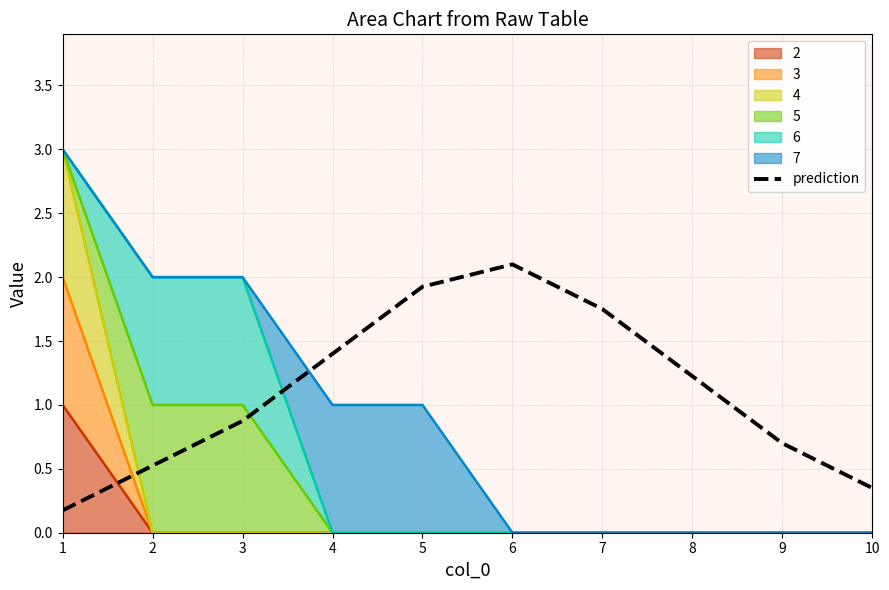

What is the sum of all values?

11.0